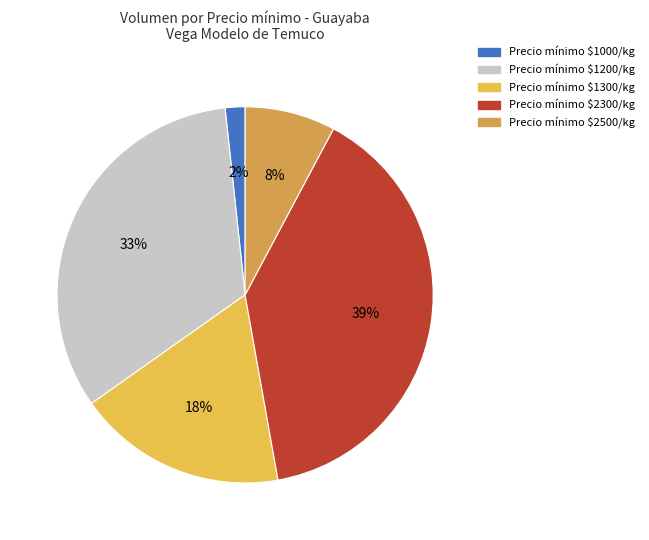

How many segments does this pie chart have?

5